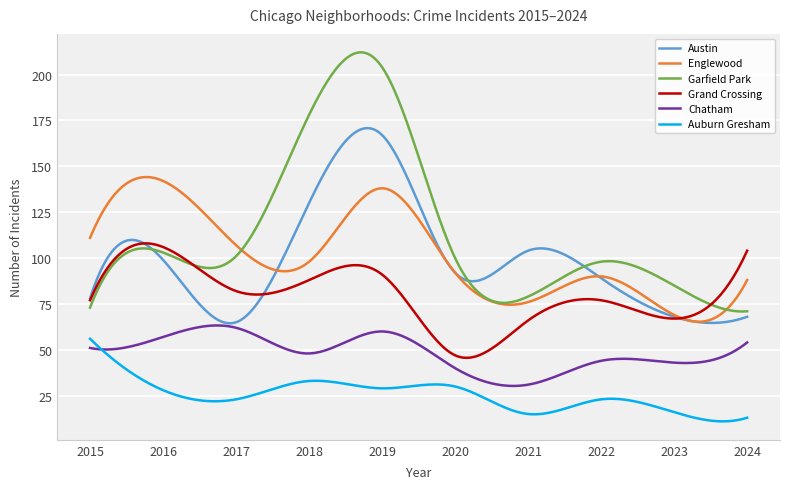

Which series has the widest spread of values?

Garfield Park